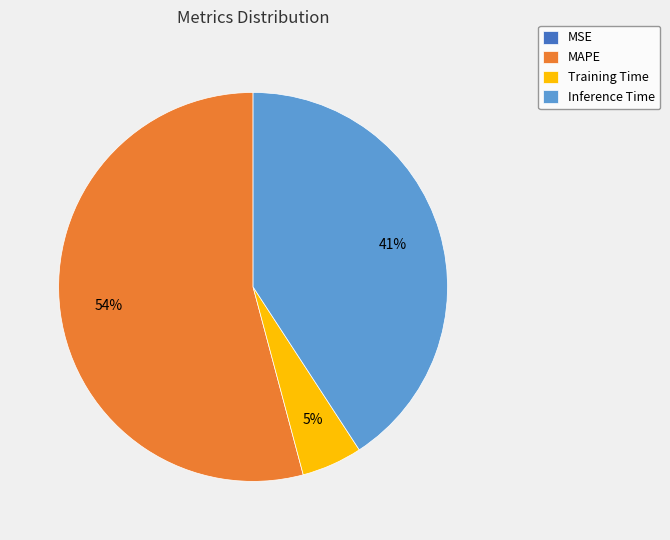

True or false: Training Time accounts for 1% of the total.

False